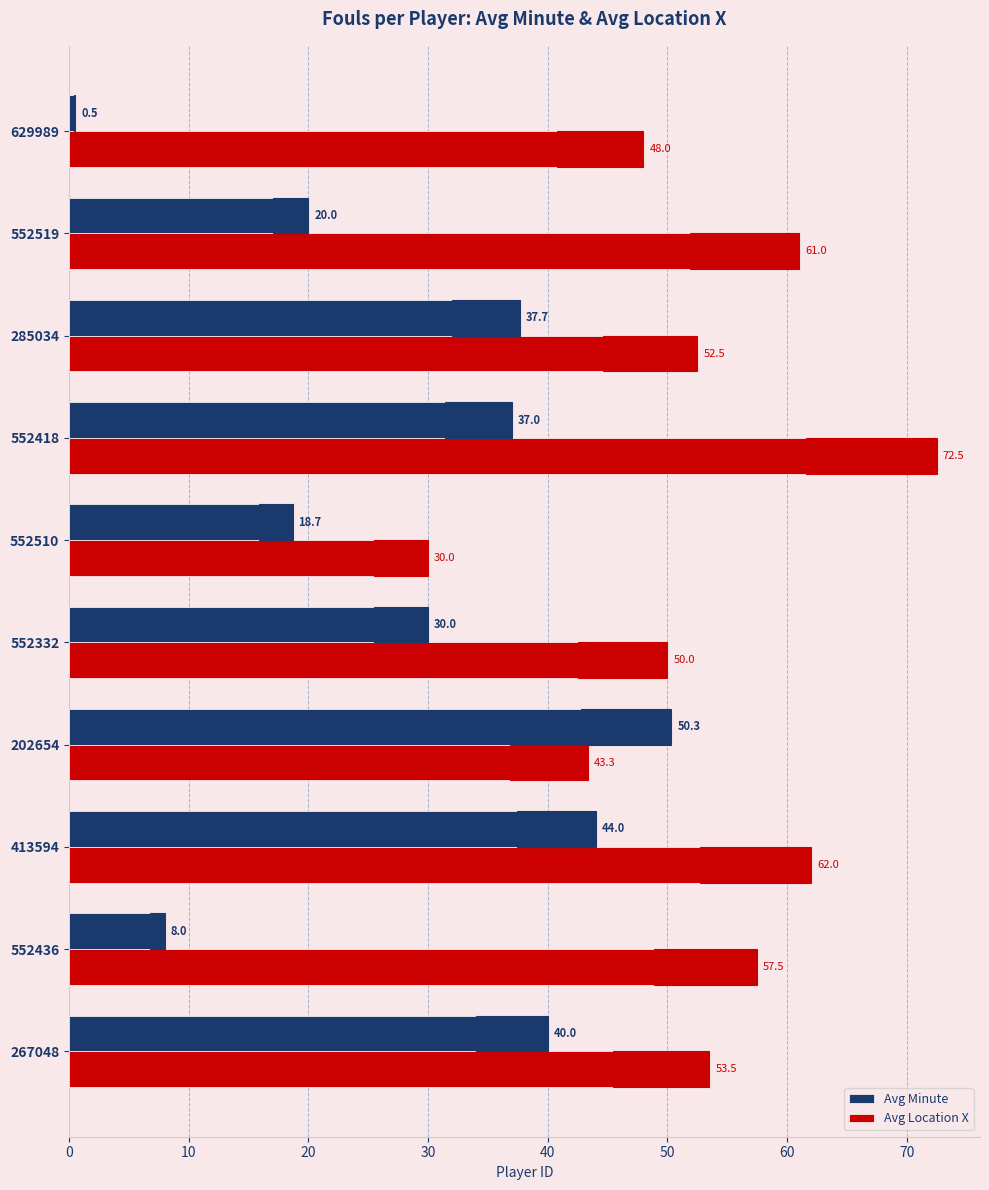

What are all the series names shown in the legend?

Avg Minute, Avg Location X